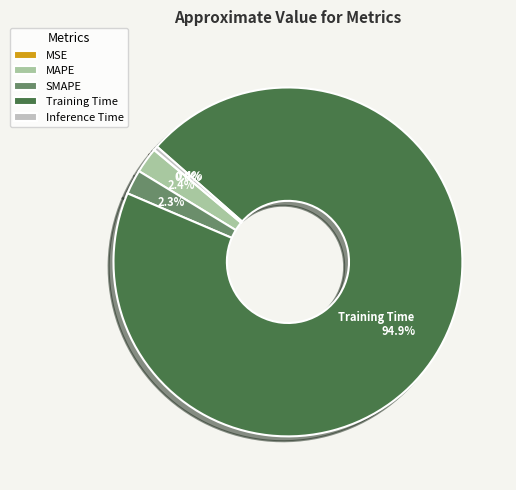

Is there any slice that represents more than half of the pie?

Yes